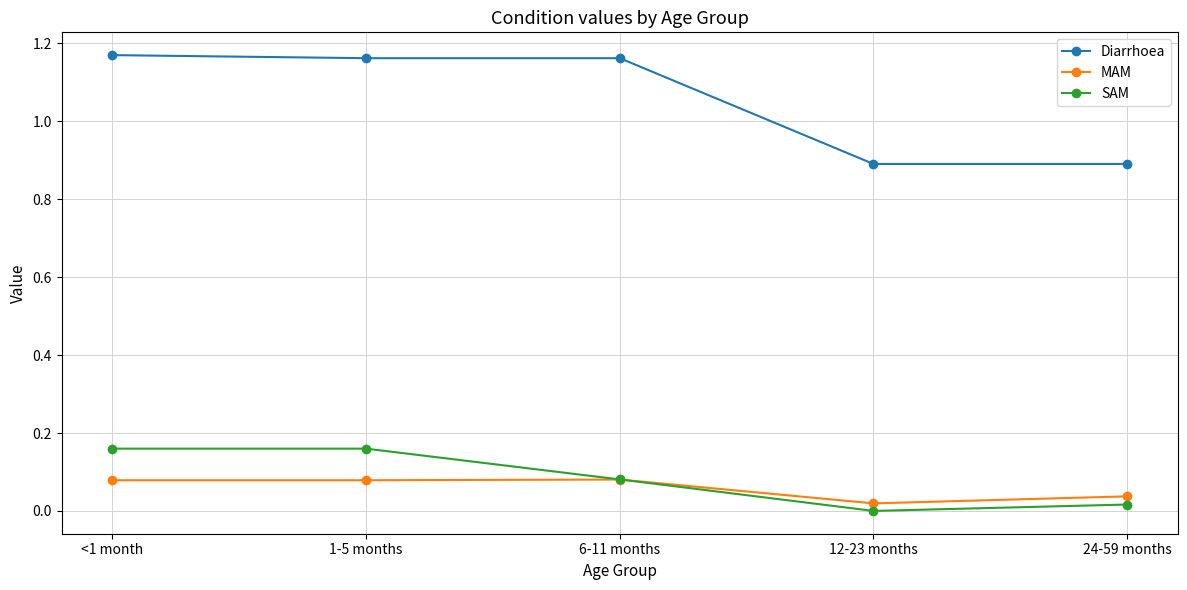

The MAM series shows 0.0 at 12-23 months. True or false?

True